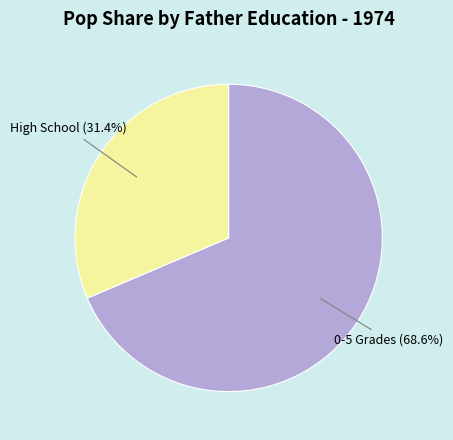

How many slices are in this pie chart?

2